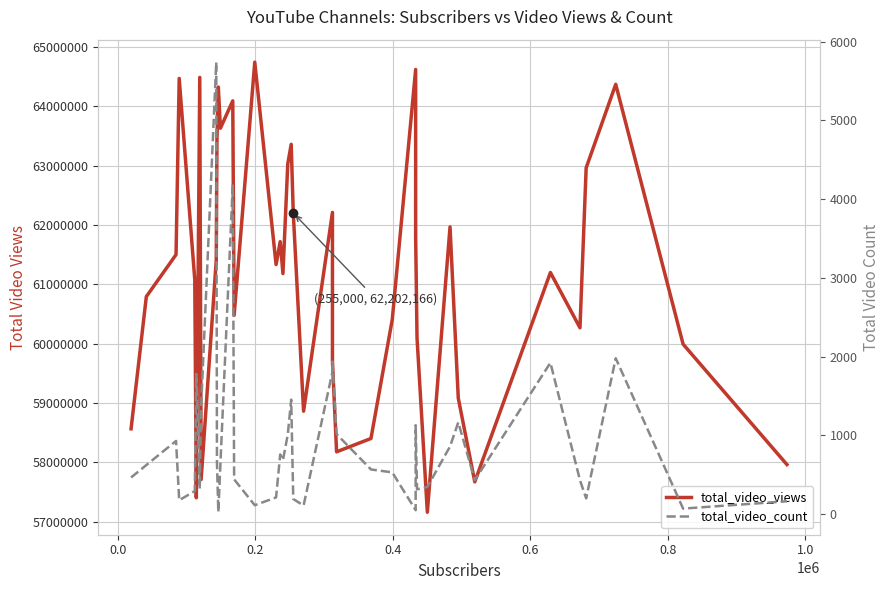

What is the greatest value displayed?

64743906